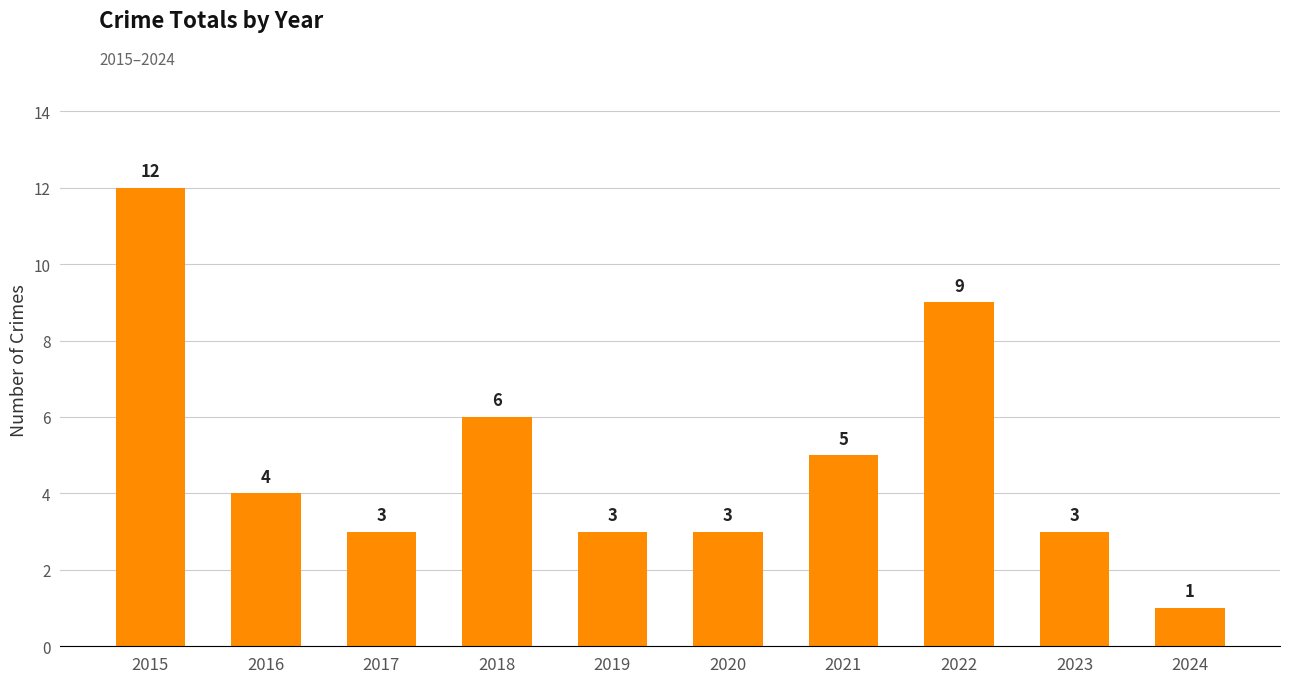

How many data points does each series have?

10